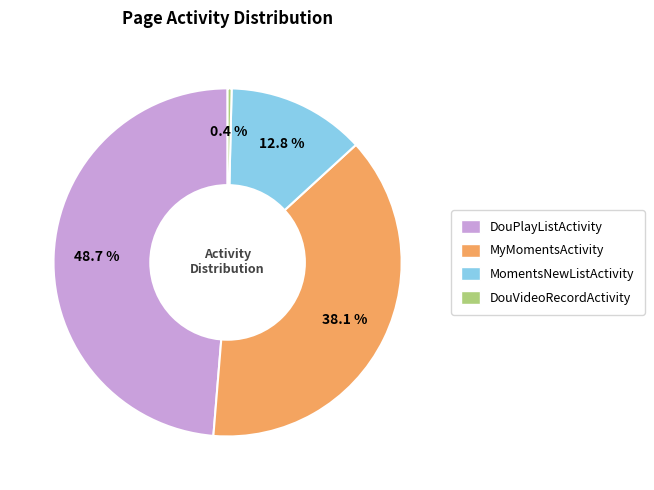

To the nearest percent, what is the average slice percentage?

25%